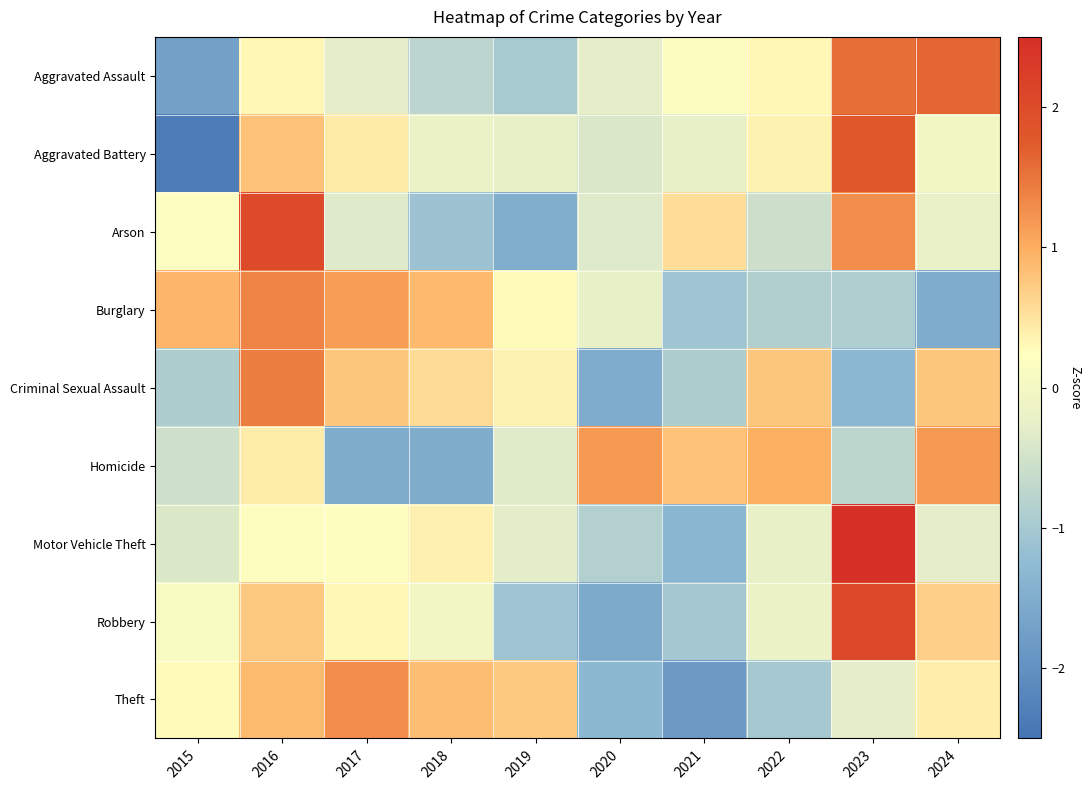

Count the number of categories in the chart.

10